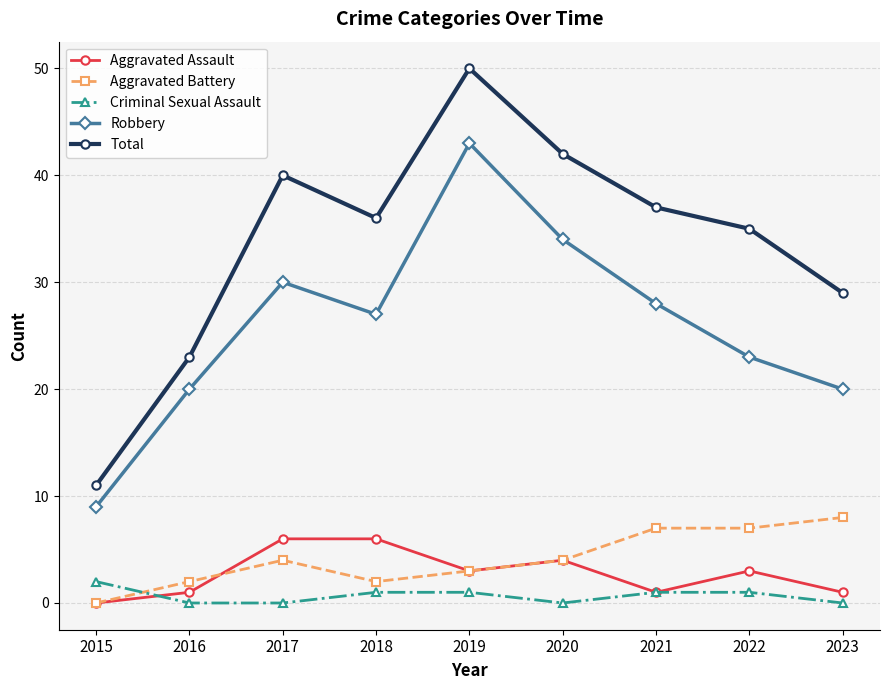

Which category has the lowest value in the Aggravated Battery series?

2015